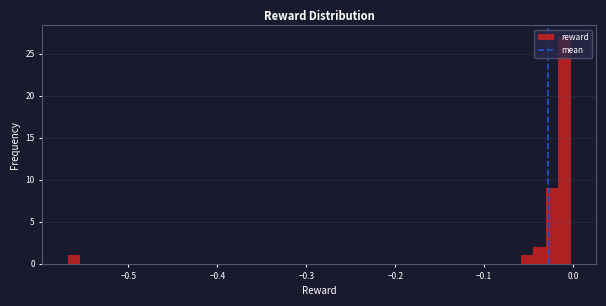

Read against the x-axis, roughly where is the centre of the tallest bar?

-0.01